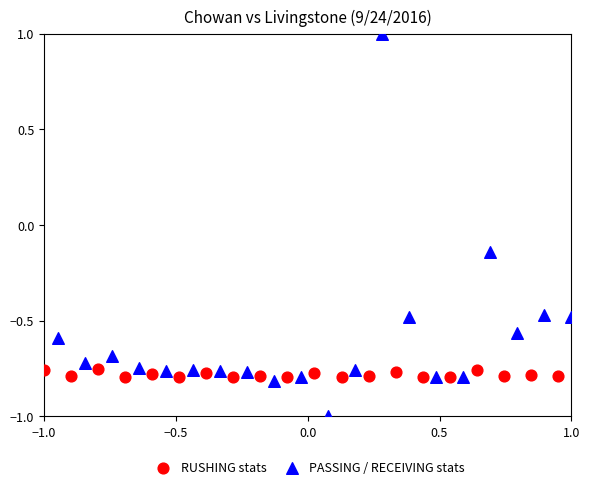

Which series reaches the minimum Y coordinate?

PASSING / RECEIVING stats